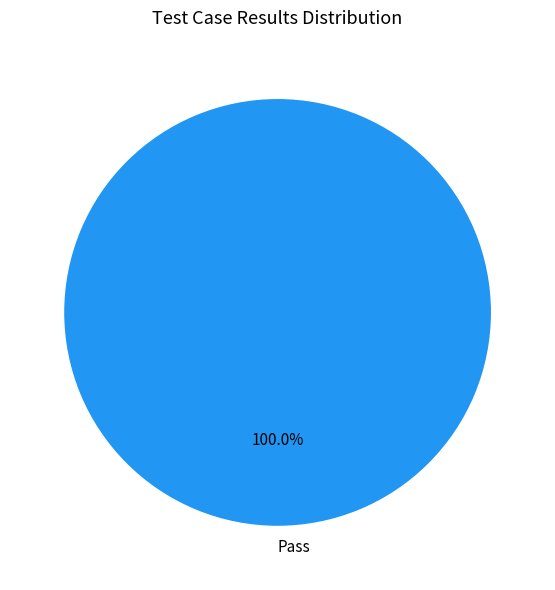

Rank the categories by value from lowest to highest.

Pass